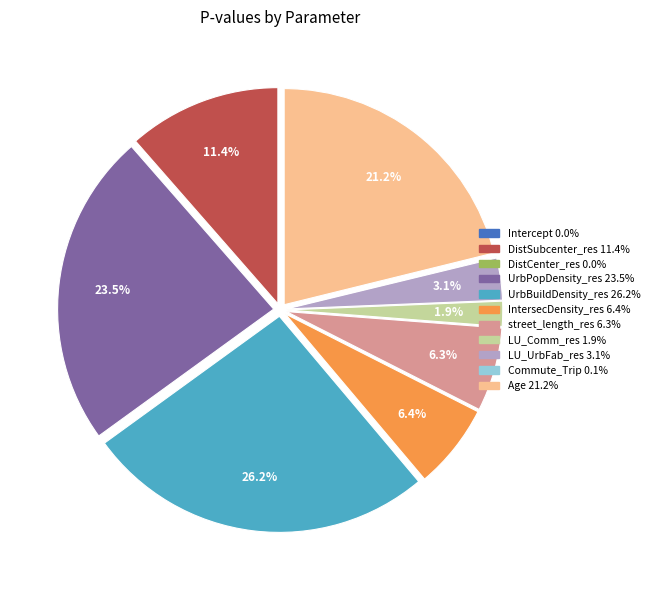

How much of the chart is everything except IntersecDensity_res?

93.6%